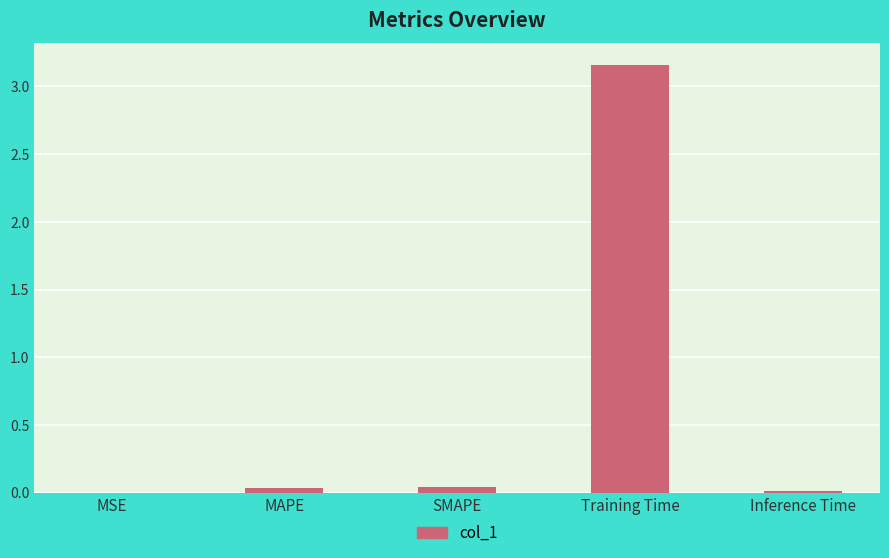

Which has a higher value, Training Time or MAPE?

Training Time